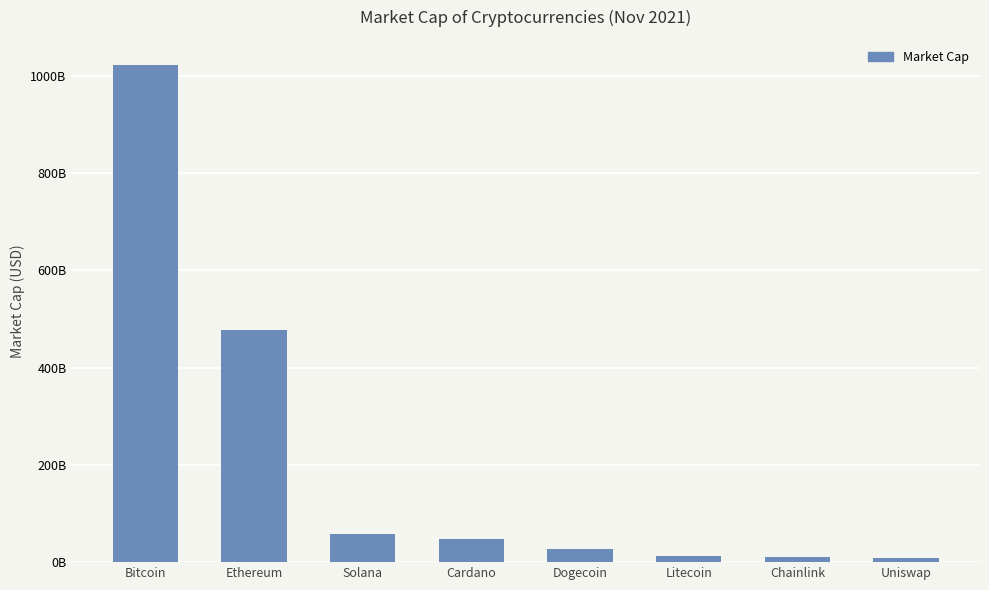

Which category has the lowest value across all series?

Uniswap